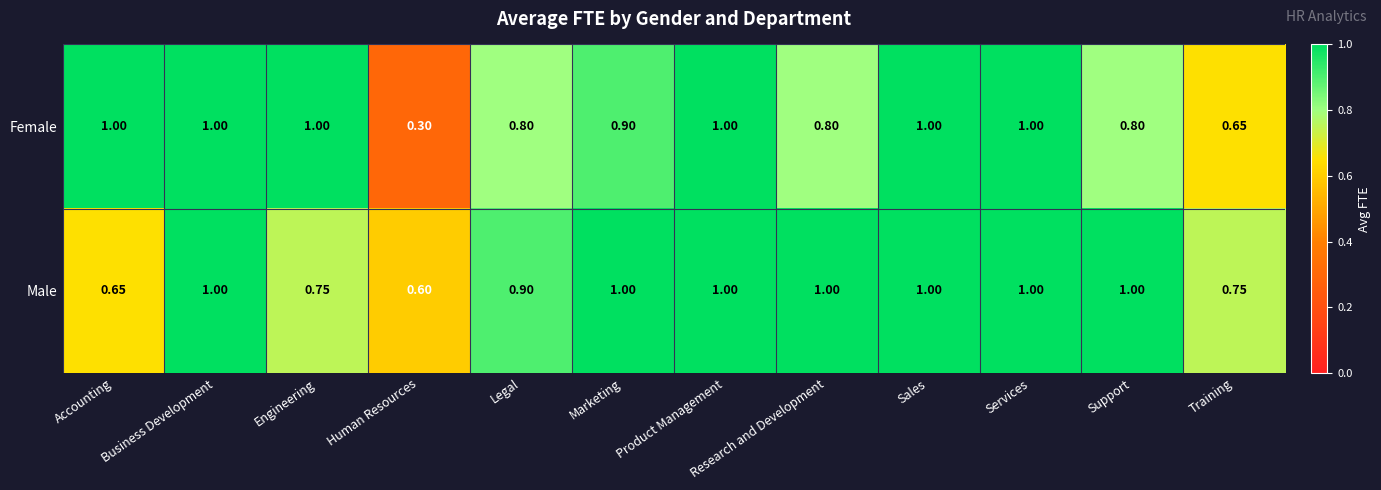

Which series has the widest spread of values?

Female